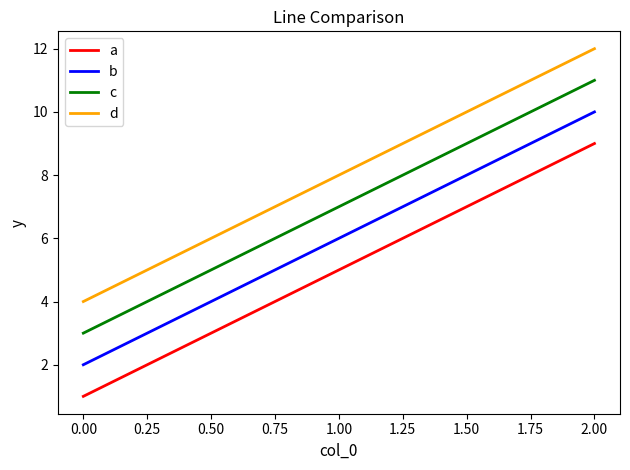

What is the difference between the second highest and minimum values in the c series?

4